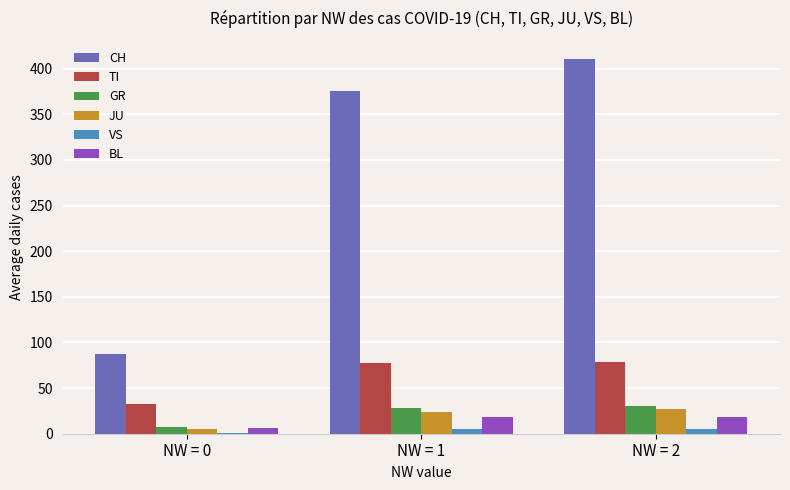

How many groups of bars are there?

3